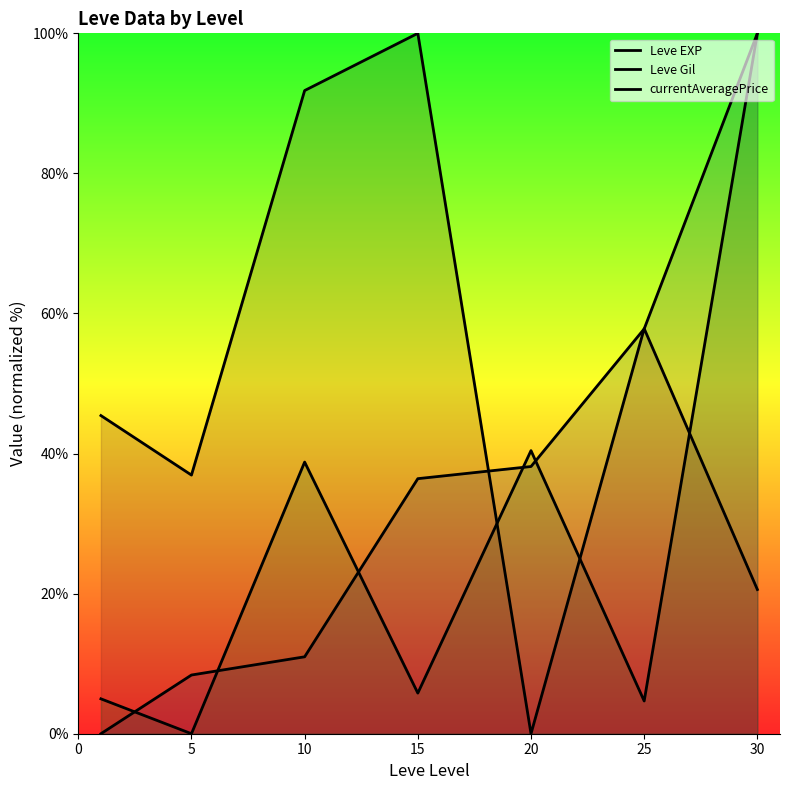

How many intersections are there between currentAveragePrice and Leve EXP?

5